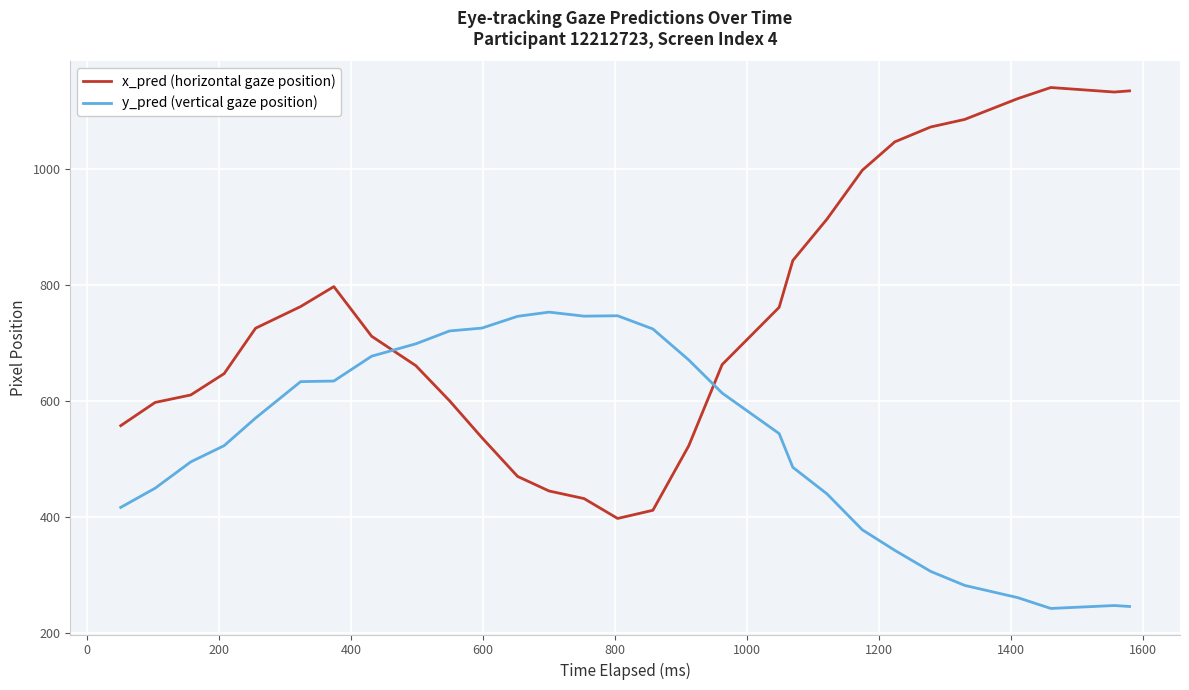

After their last crossing, which series has the higher values: x_pred (horizontal gaze position) or y_pred (vertical gaze position)?

x_pred (horizontal gaze position)